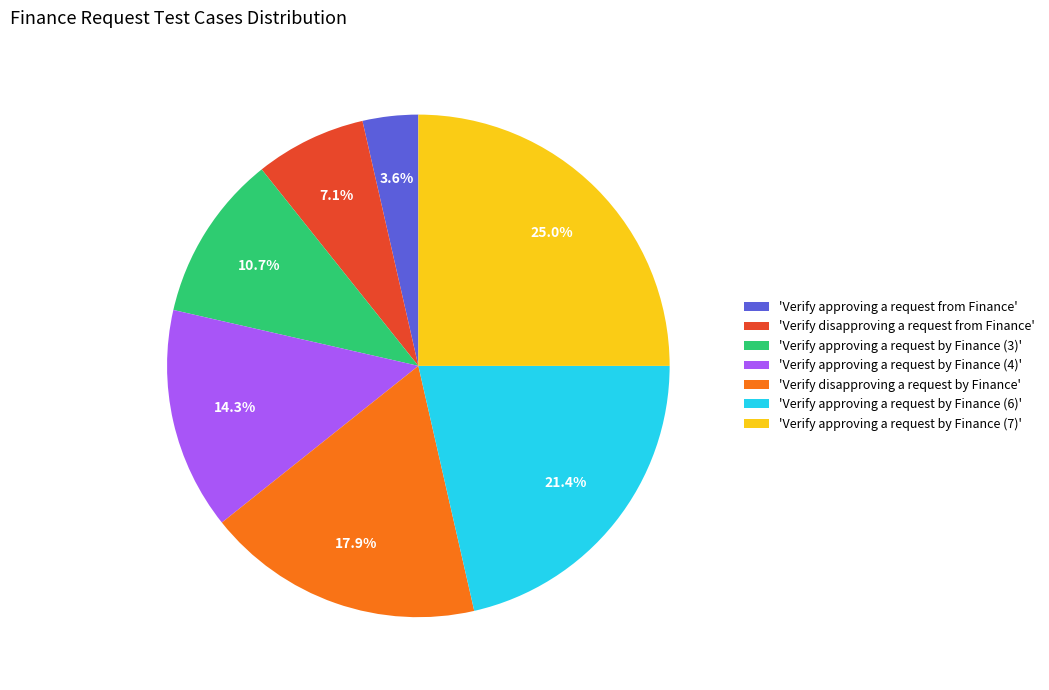

How much of the chart is everything except 'Verify approving a request by Finance (3)'?

89.3%